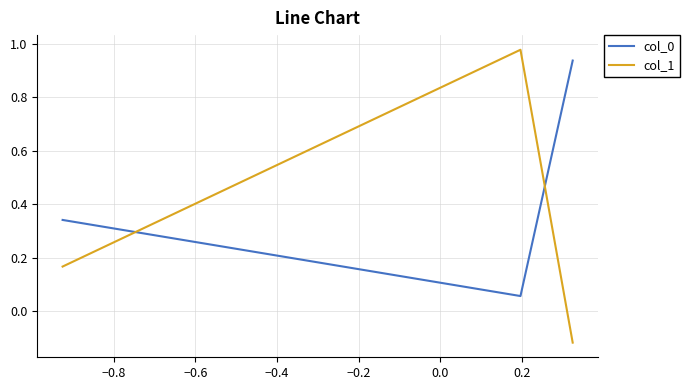

List the series in order of their overall mean, highest first.

col_0, col_1